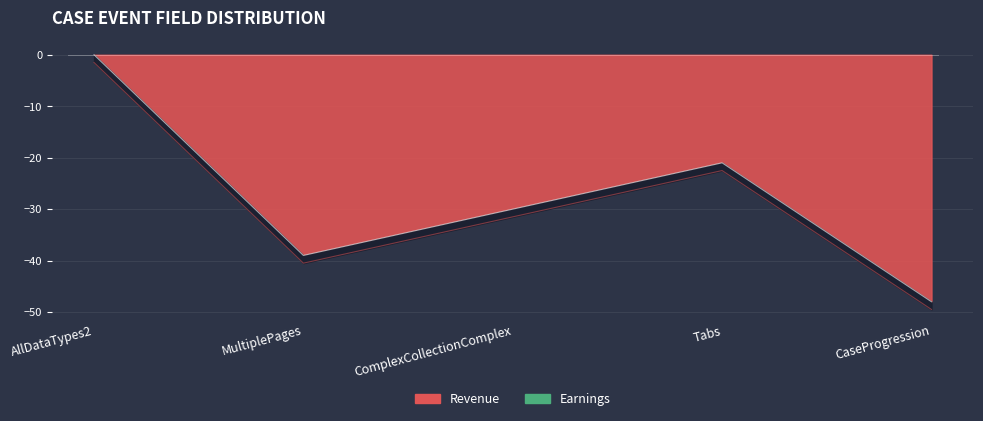

What is the change in value from AllDataTypes2 to Tabs?

-21